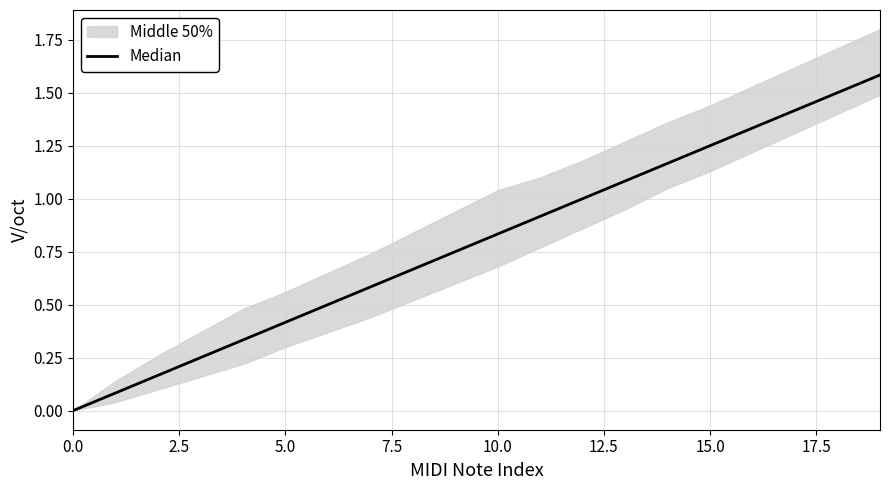

Reading left to right, extract all data points from this chart.

0.0	0.1	0.2	0.2	0.3	0.4	0.5	0.6	0.7	0.8	0.8	0.9	1.0	1.1	1.2	1.2	1.3	1.4	1.5	1.6